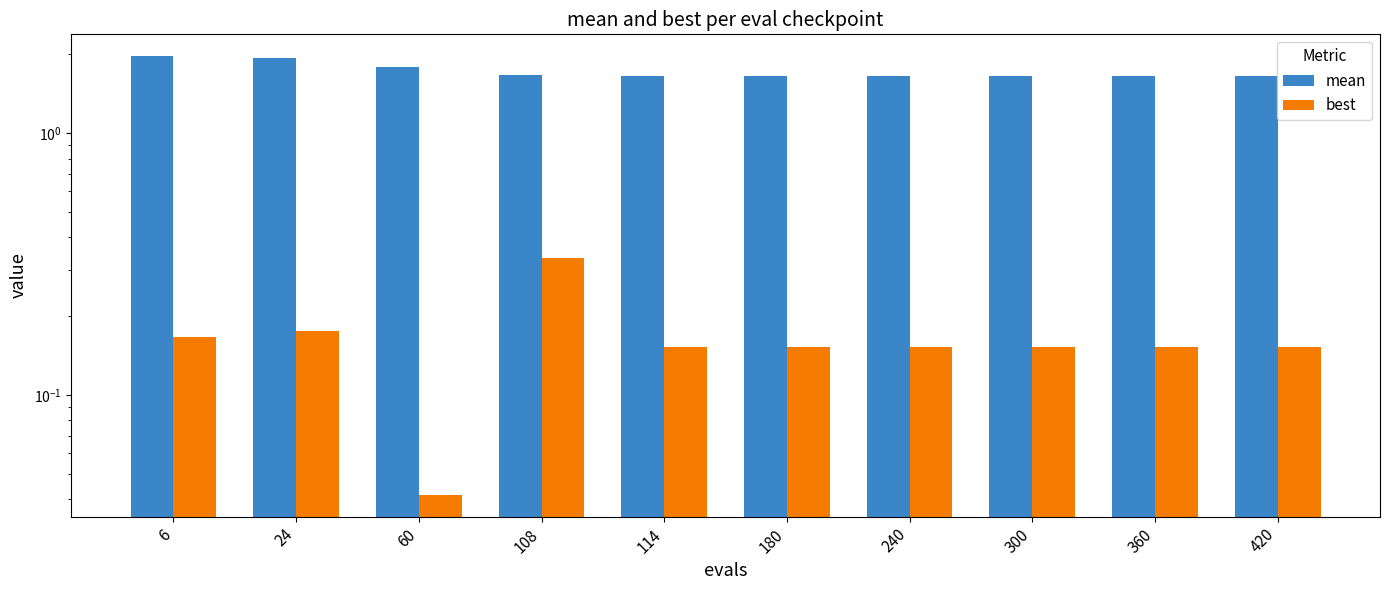

The mean series shows 1.9 at 24. True or false?

True